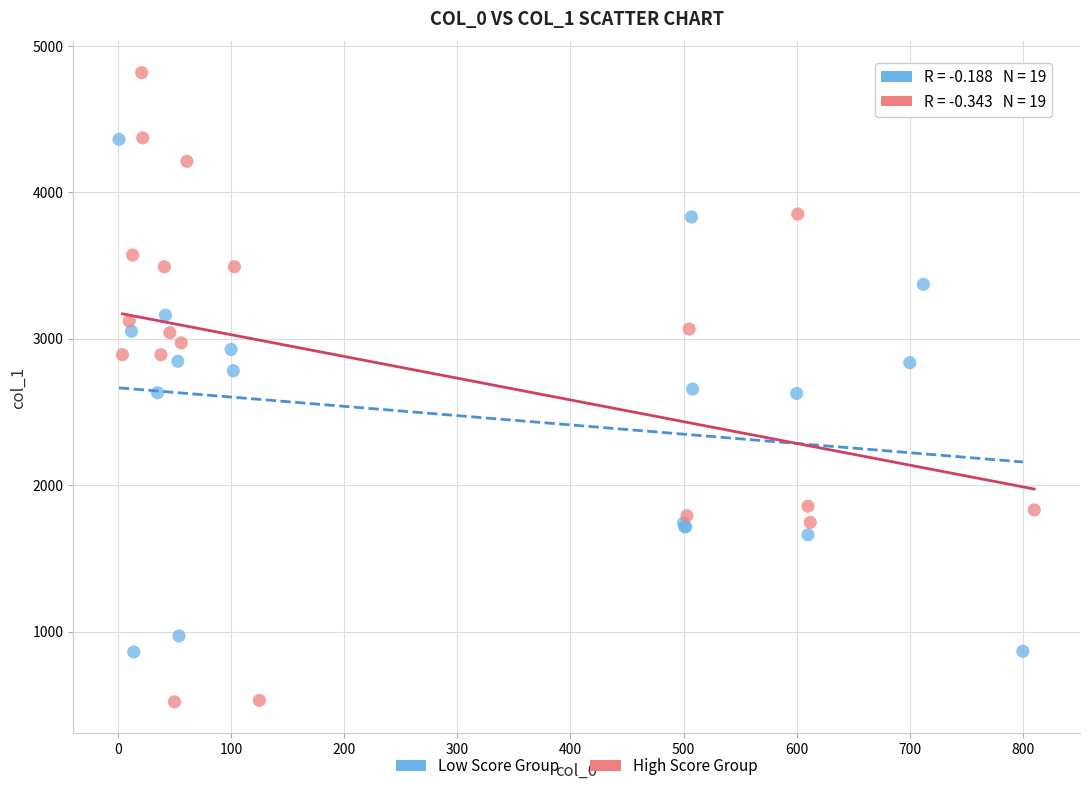

Which series contains the lowest Y value?

High Score Group